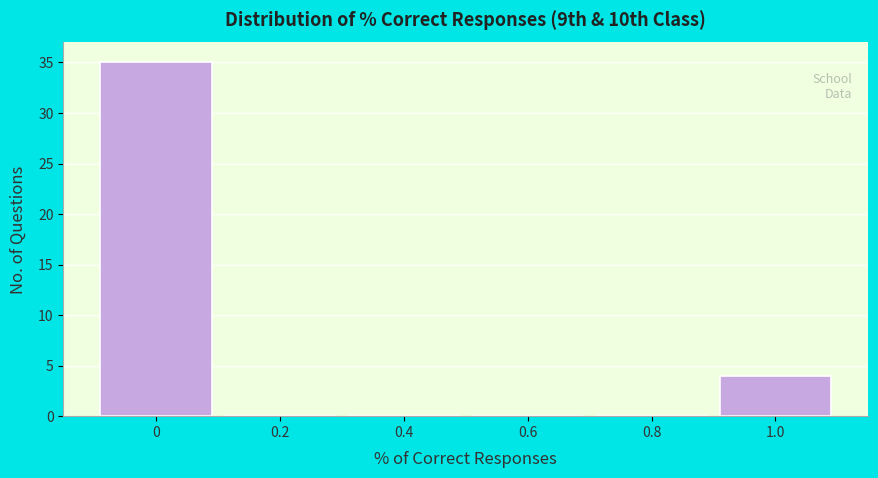

Reading right to left, what are all the values shown in this chart?

1.0=4	0.8=0	0.6=0	0.4=0	0.2=0	0=35